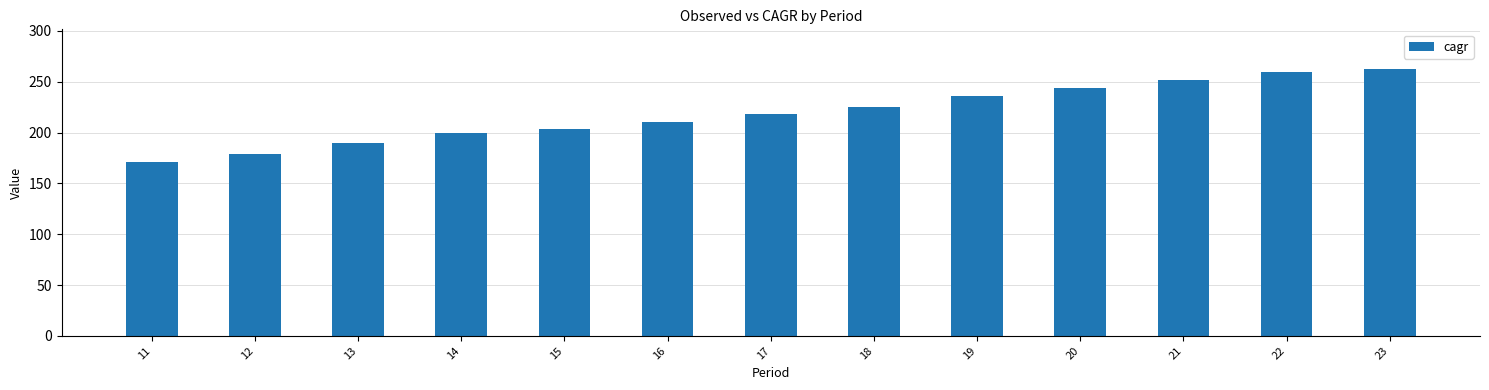

Are the bars grouped side by side (vs. stacked)?

No